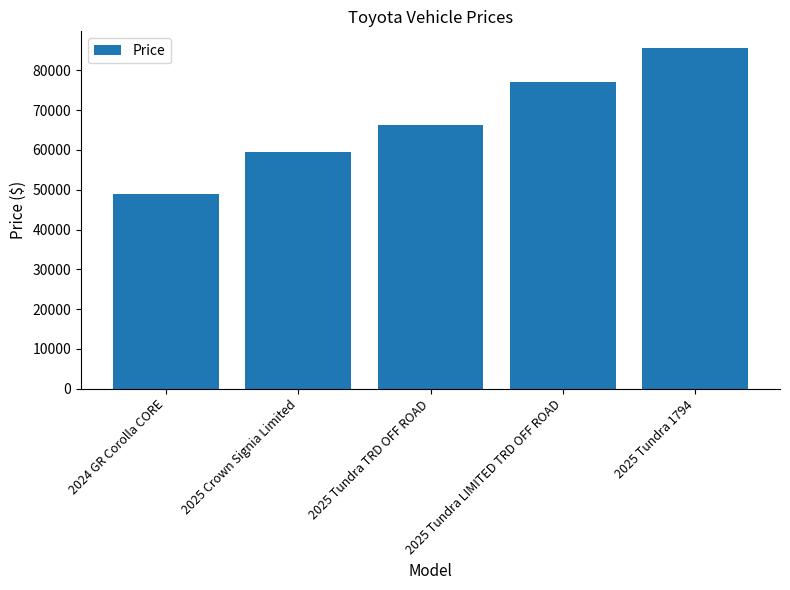

Read the value at 2025 Tundra TRD OFF ROAD, to the nearest 50.

66300